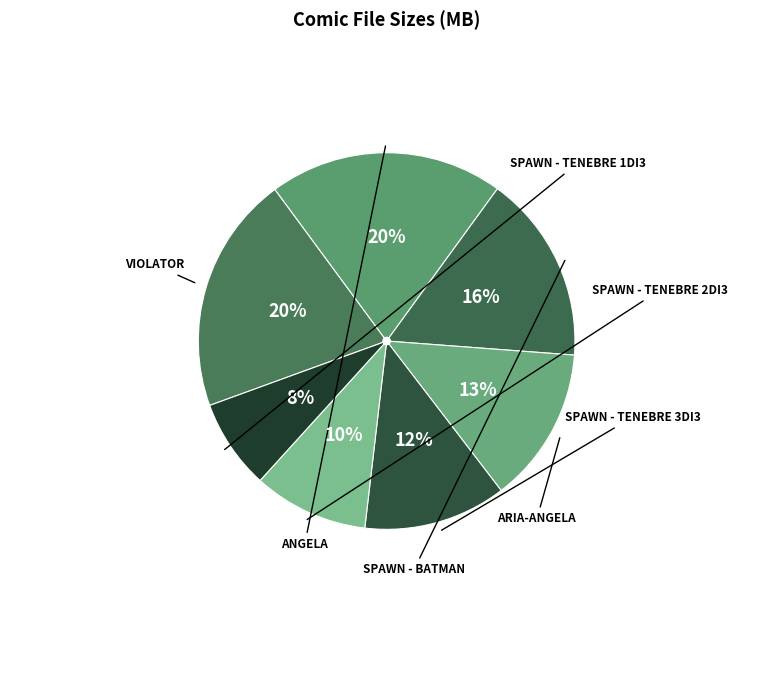

How many segments does this pie chart have?

7